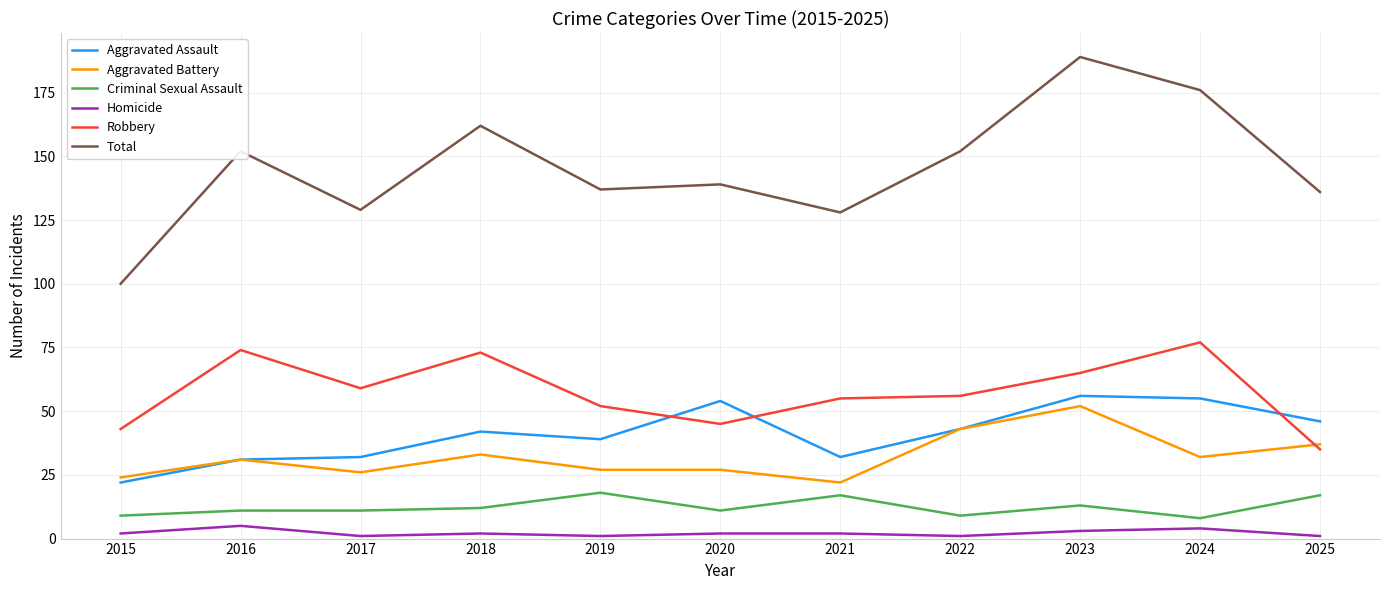

At which category is the sum across all series the highest?

2023